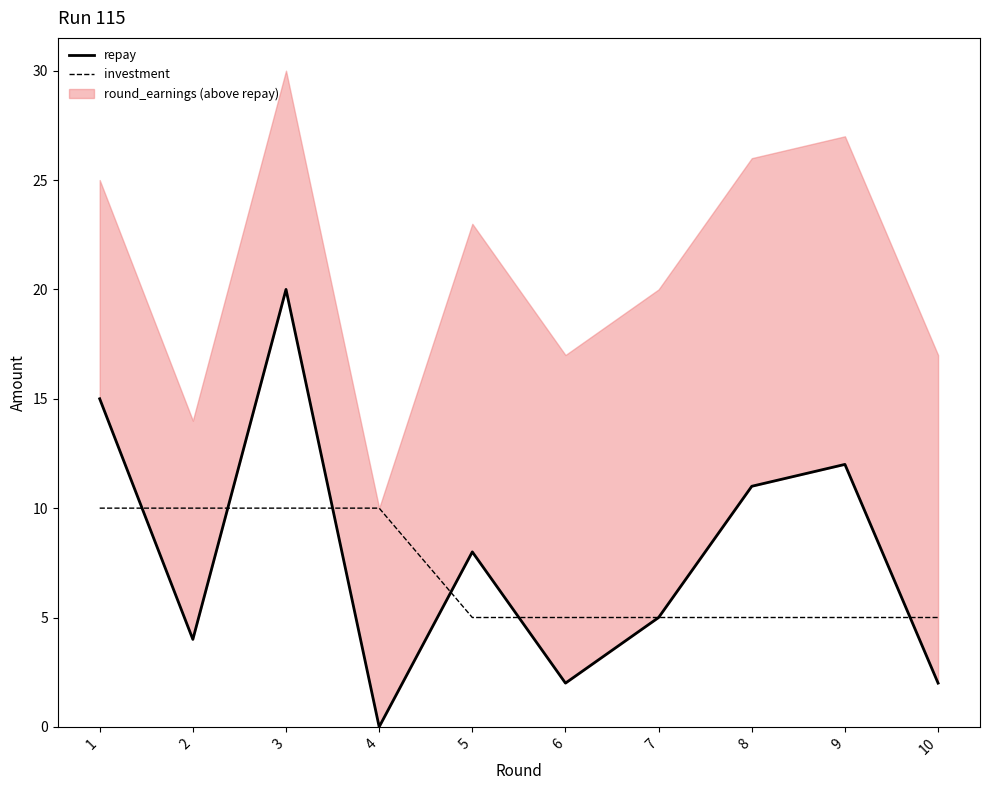

Between which two adjacent categories do investment and repay first intersect?

1 and 2